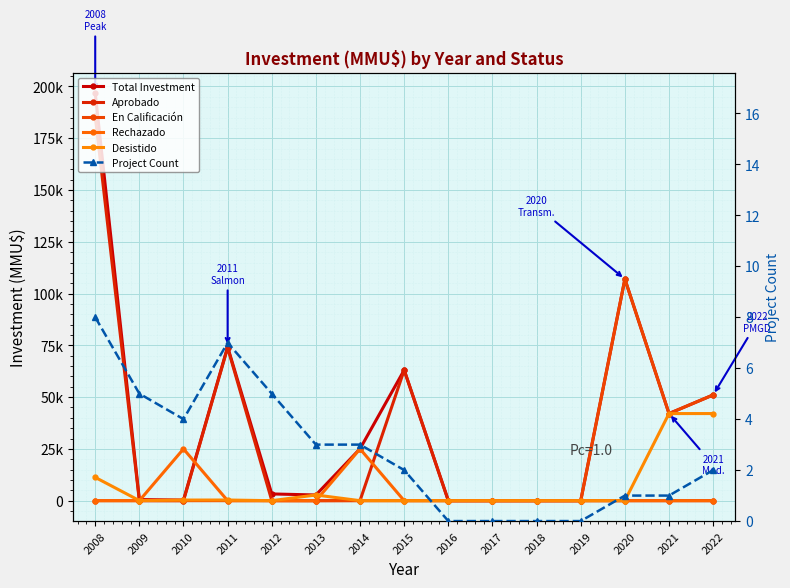

What is the total value across all series at 2010?

25604